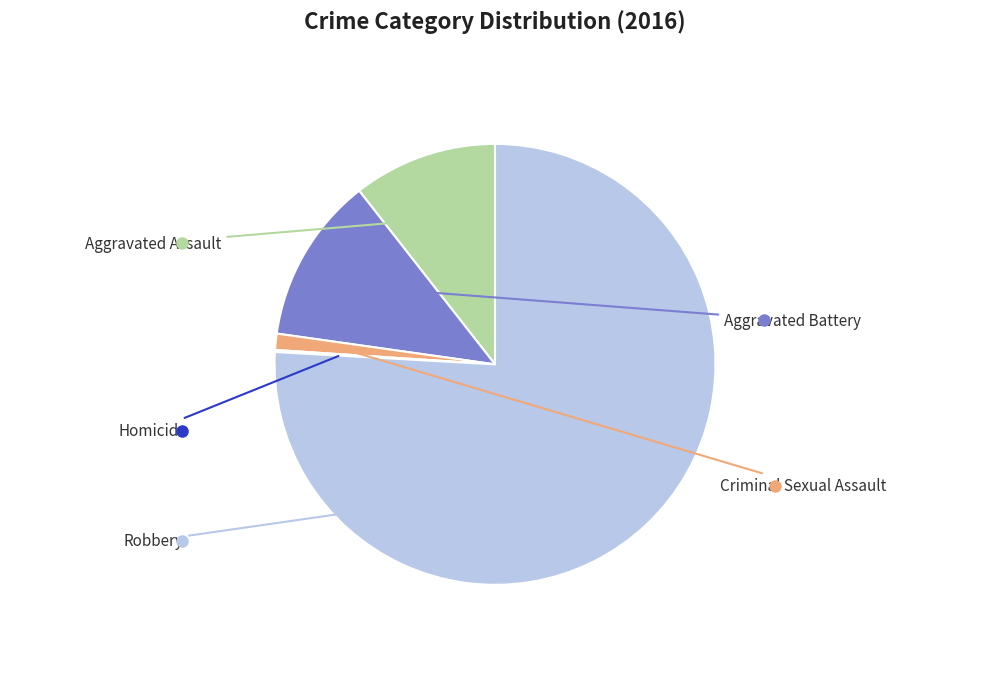

Is there a majority slice in this chart?

Yes